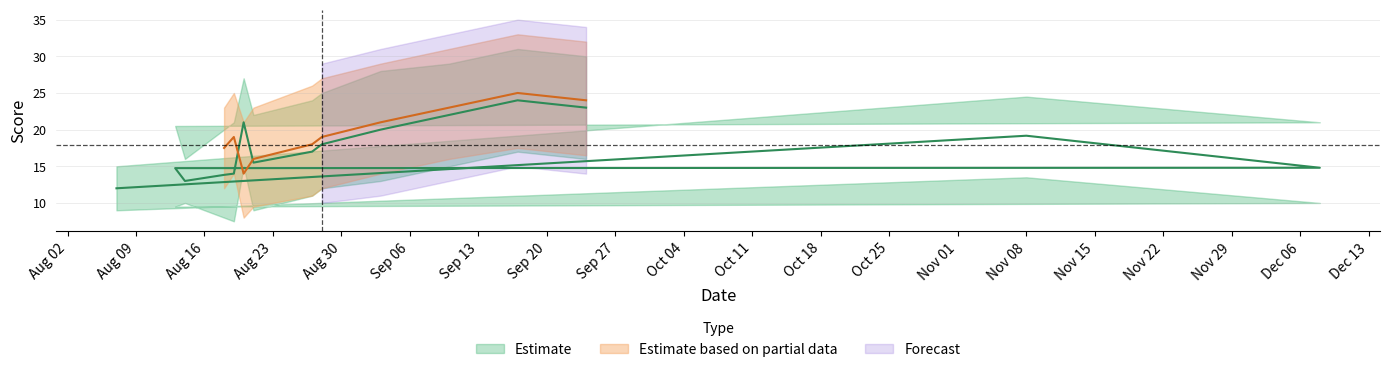

List the labels in order of visitor_lower value, smallest first.

08/12/2016, 13/08/2016, 20/08/2016, 08/11/2016, 21/08/2016, 07/08/2016, 27/08/2016, 18/08/2016, 28/08/2016, 19/08/2016, 03/09/2016, 10/09/2016, 24/09/2016, 17/09/2016, 14/08/2016